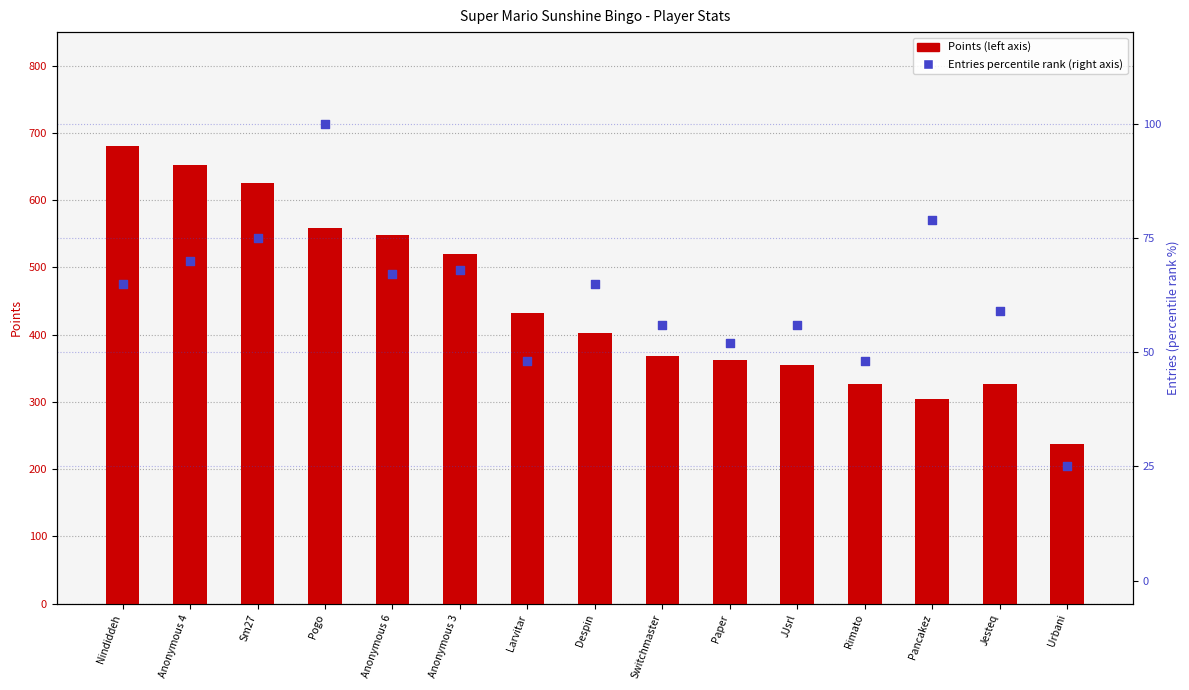

Which series has the largest Y range (max minus min)?

Points